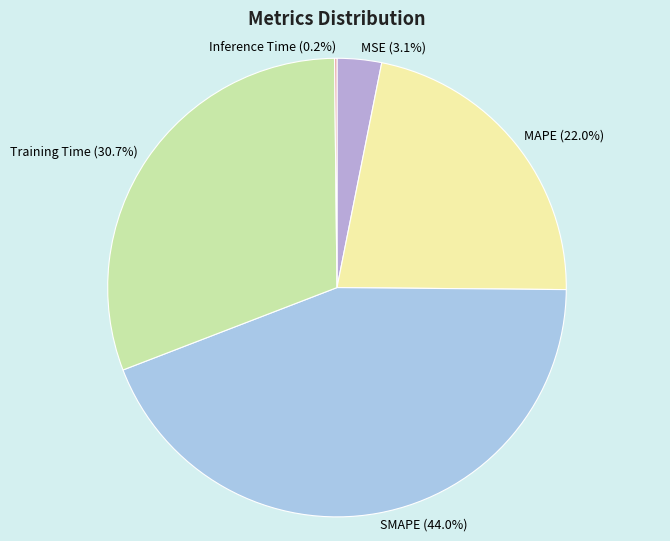

Which category has the biggest portion of the pie?

SMAPE